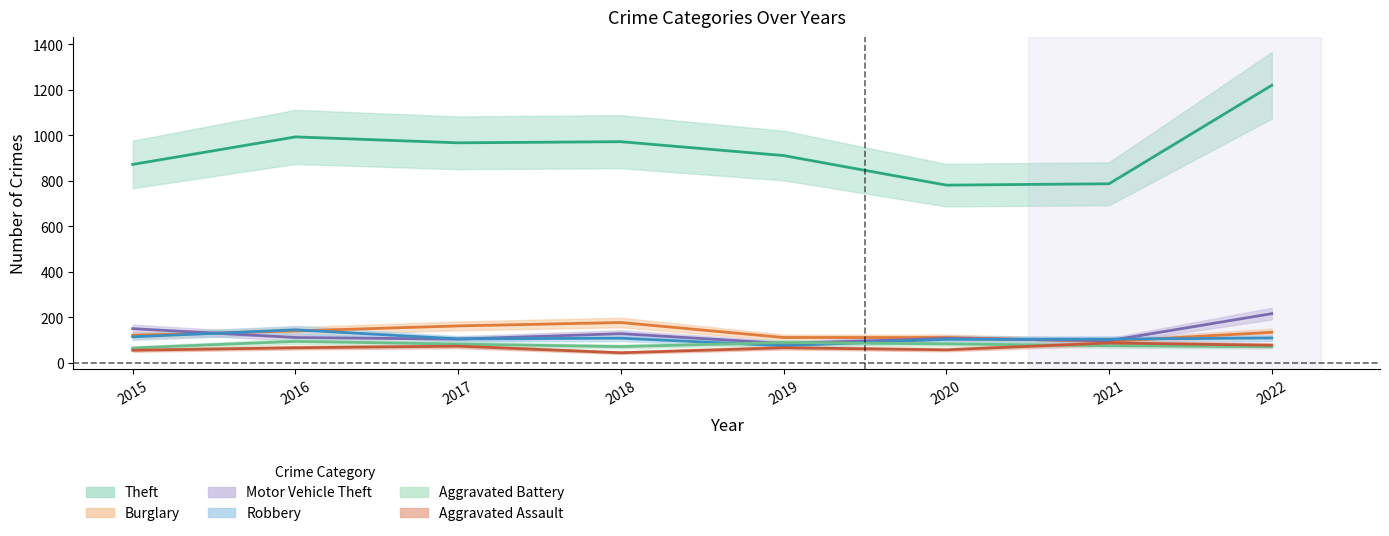

Which has a higher value, 2016 or 2020?

2016